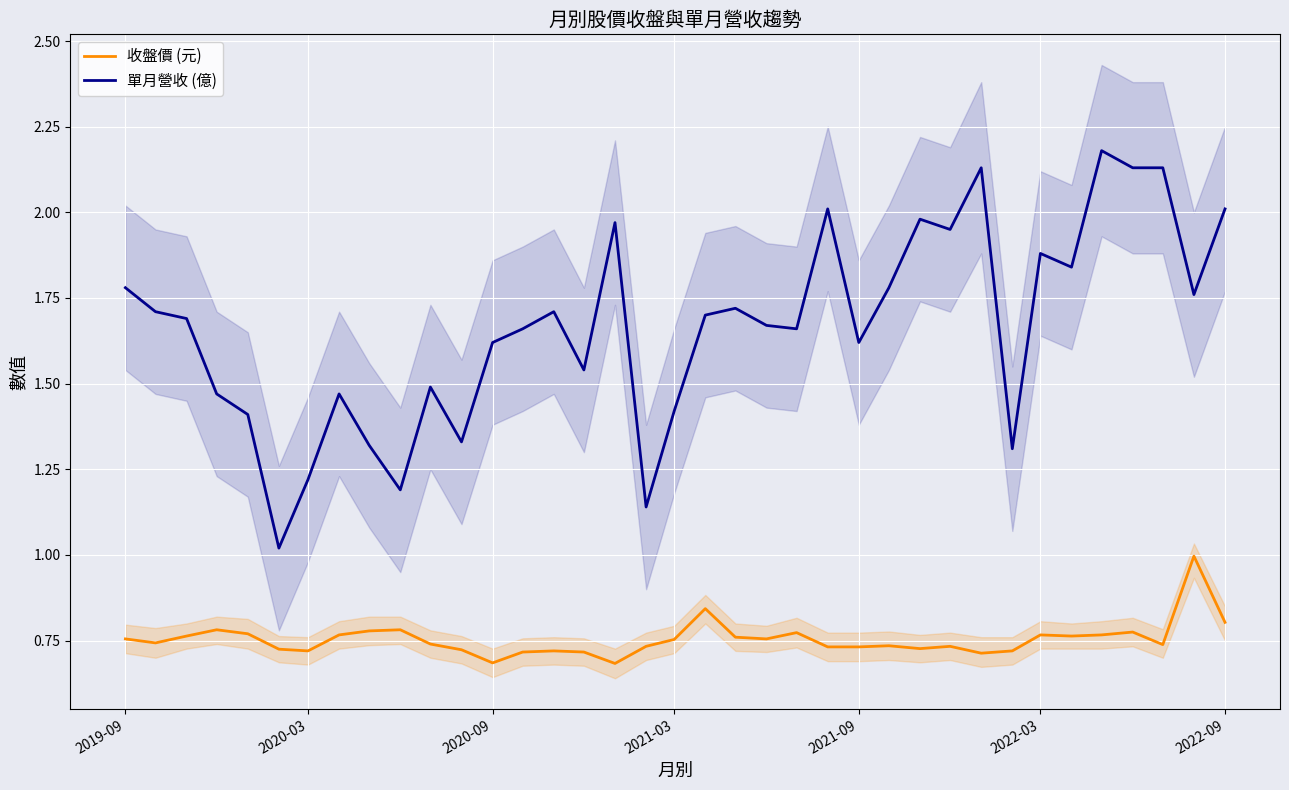

Reading left to right, what are all the values shown in this chart?

收盤價 (元): 0.8	0.7	0.8	0.8	0.8	0.7	0.7	0.8	0.8	0.8	0.7	0.7	0.7	0.7	0.7	0.7	0.7	0.7	0.8	0.8	0.8	0.8	0.8	0.7	0.7	0.7	0.7	0.7	0.7	0.7	0.8	0.8	0.8	0.8	0.7	1.0	0.8
單月營收 (億): 1.8	1.7	1.7	1.5	1.4	1.0	1.2	1.5	1.3	1.2	1.5	1.3	1.6	1.7	1.7	1.5	2.0	1.1	1.4	1.7	1.7	1.7	1.7	2.0	1.6	1.8	2.0	1.9	2.1	1.3	1.9	1.8	2.2	2.1	2.1	1.8	2.0